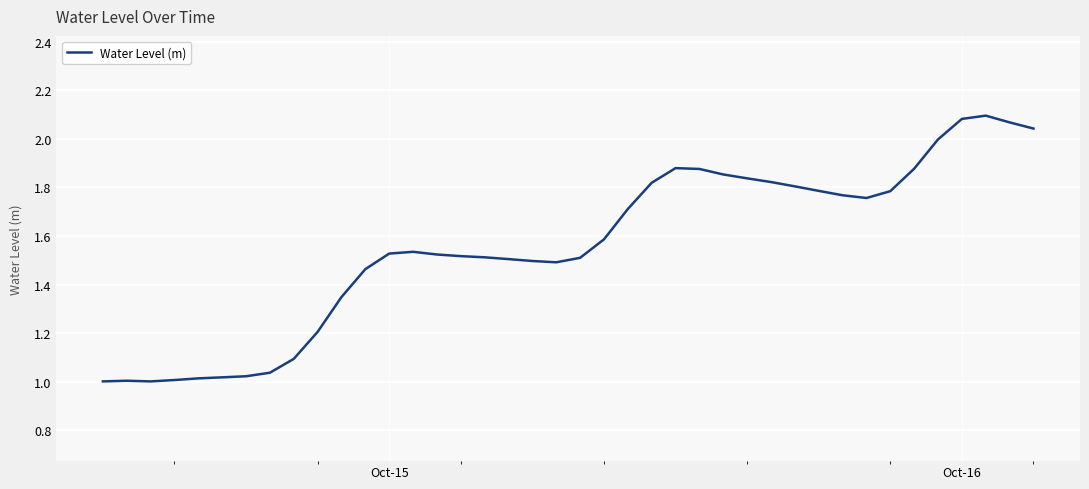

What is the difference between the maximum and minimum values?

1.1